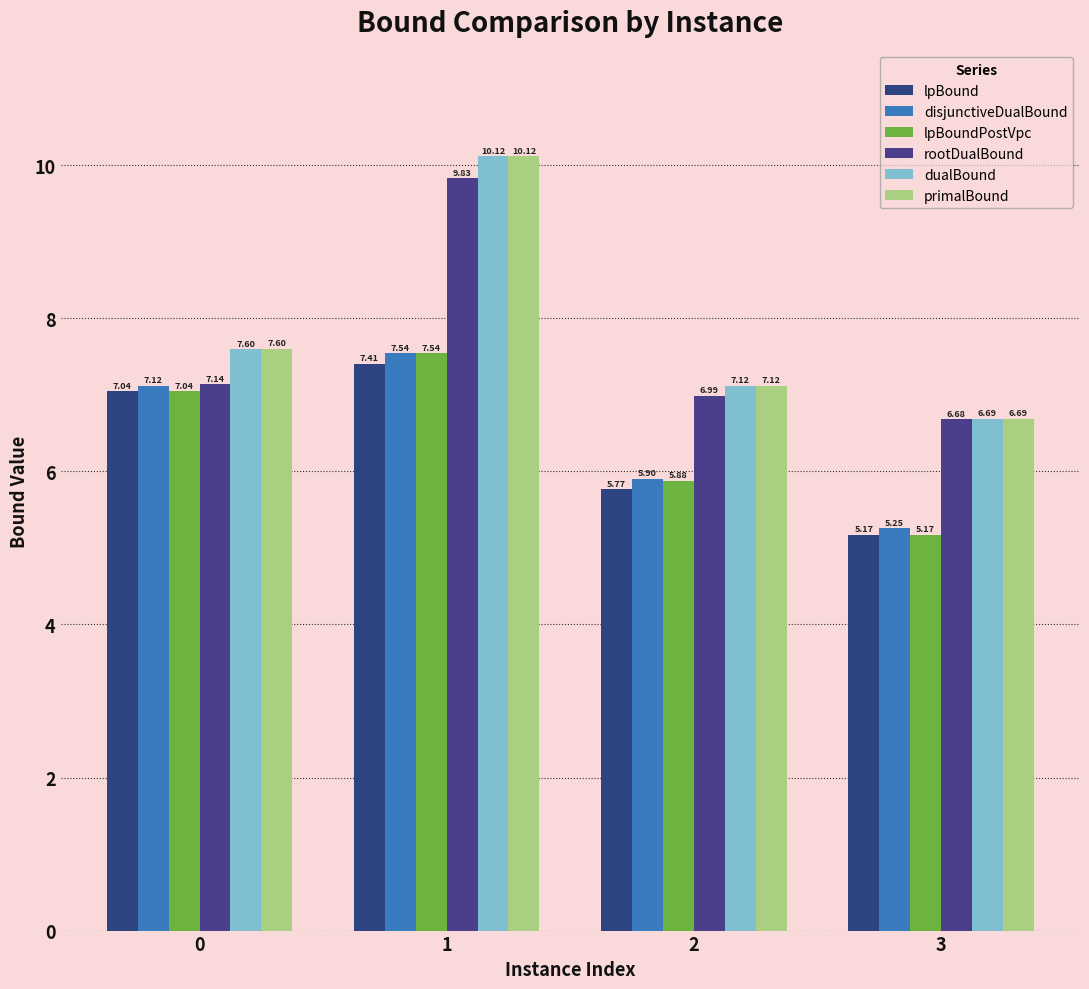

At how many categories does at least one series exceed 6?

4